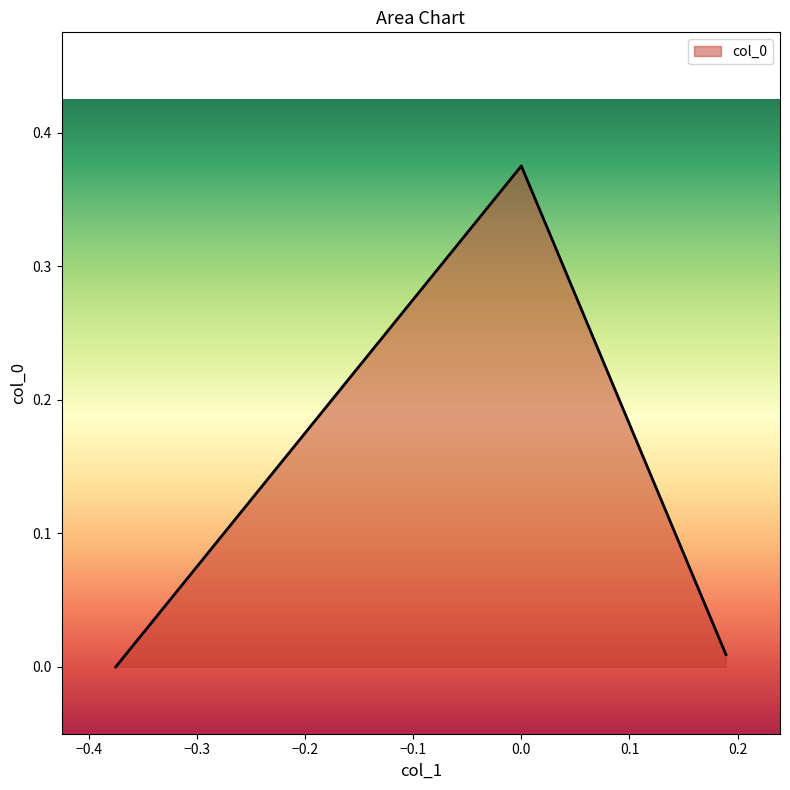

Does the chart have visible grid lines?

No